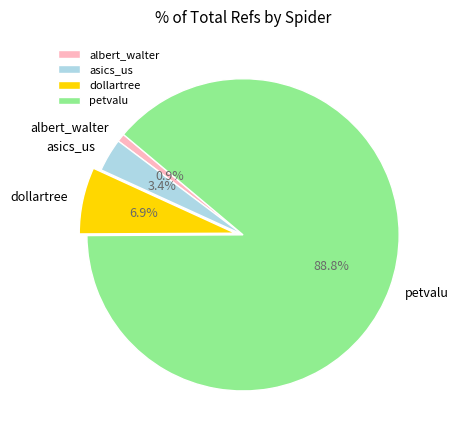

Is the sum of asics_us and albert_walter greater than half?

No